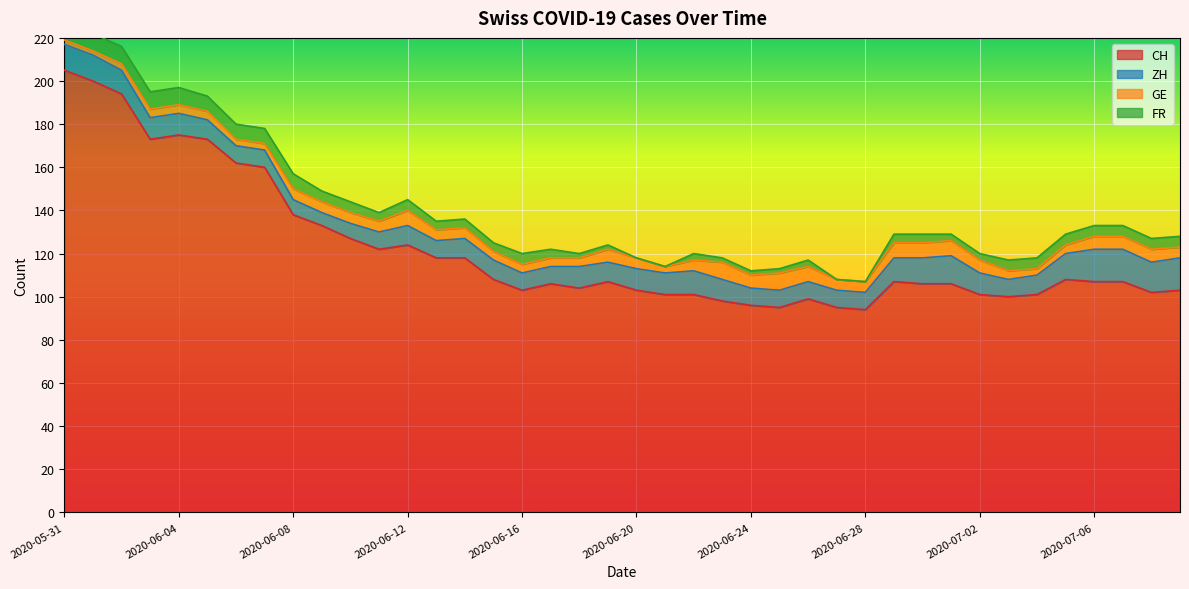

In FR, how many points are higher than both neighbors (excluding endpoints)?

4